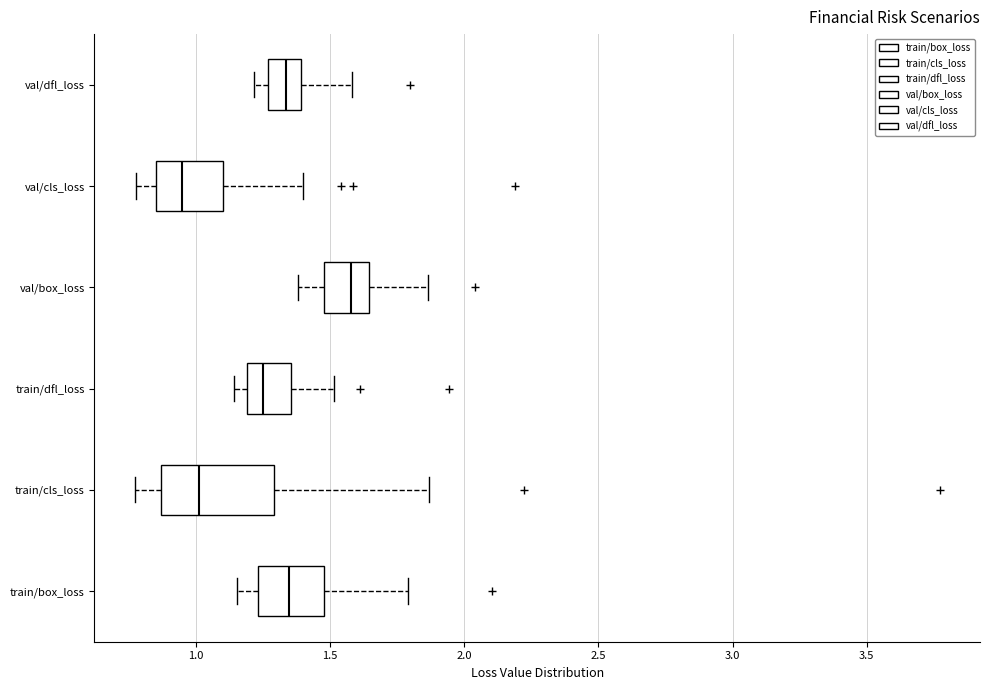

Which box's median line is the furthest to the left?

val/cls_loss